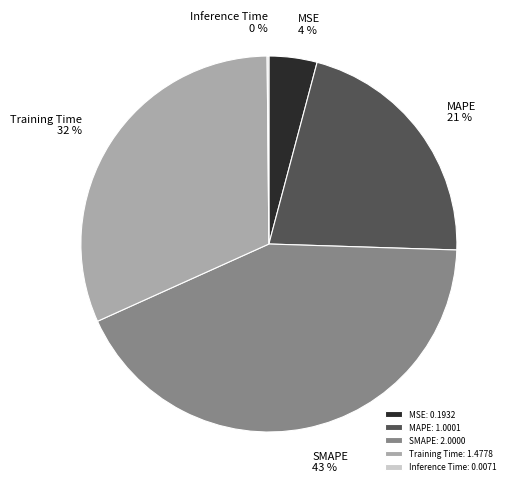

To the nearest percent, what is the average slice percentage?

20%